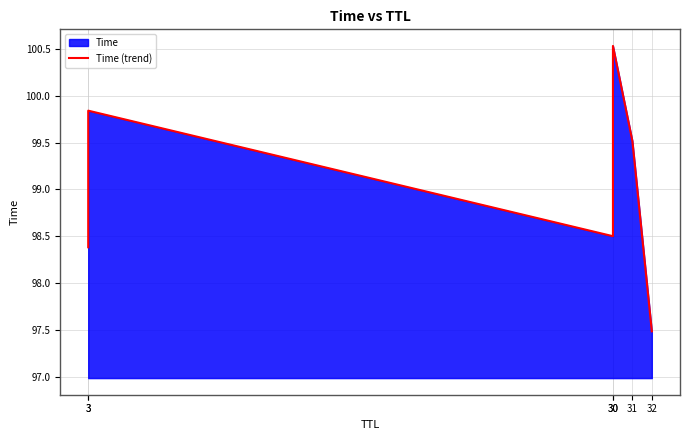

What is the smallest value displayed?

97.5